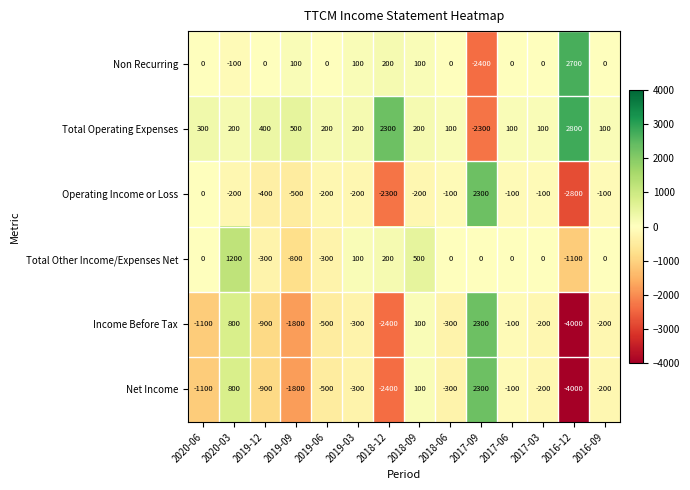

The Operating Income or Loss series shows -654 at 2019-12. True or false?

False